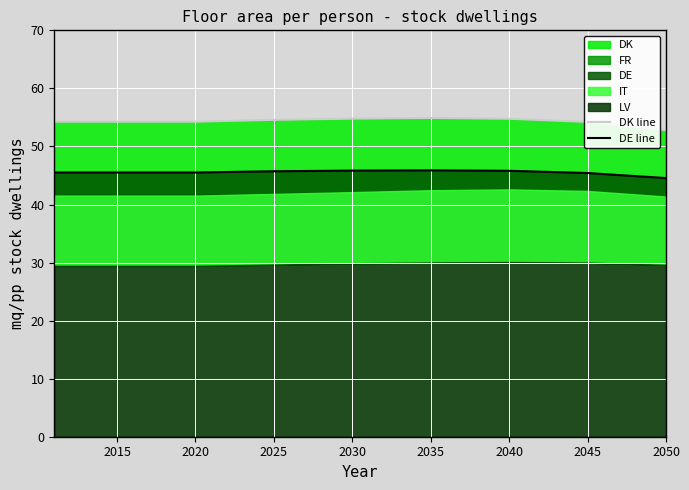

What is the value of the DE line point at the 3rd from the left?

45.7